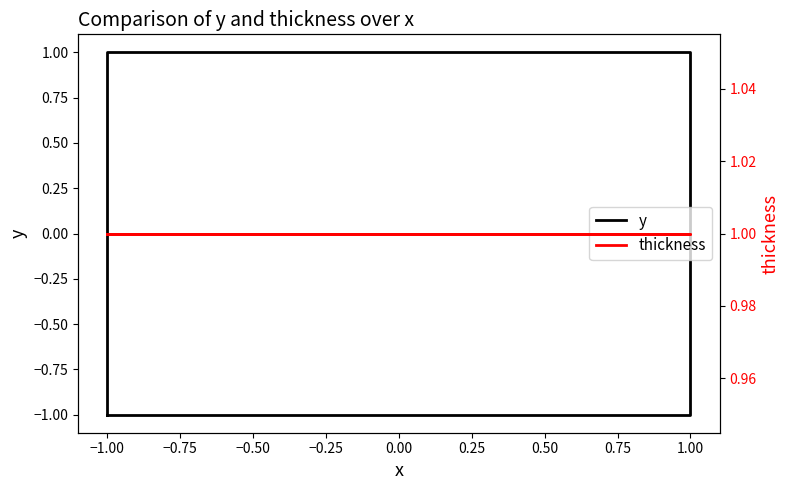

At which category is the sum across all series the highest?

−1.00